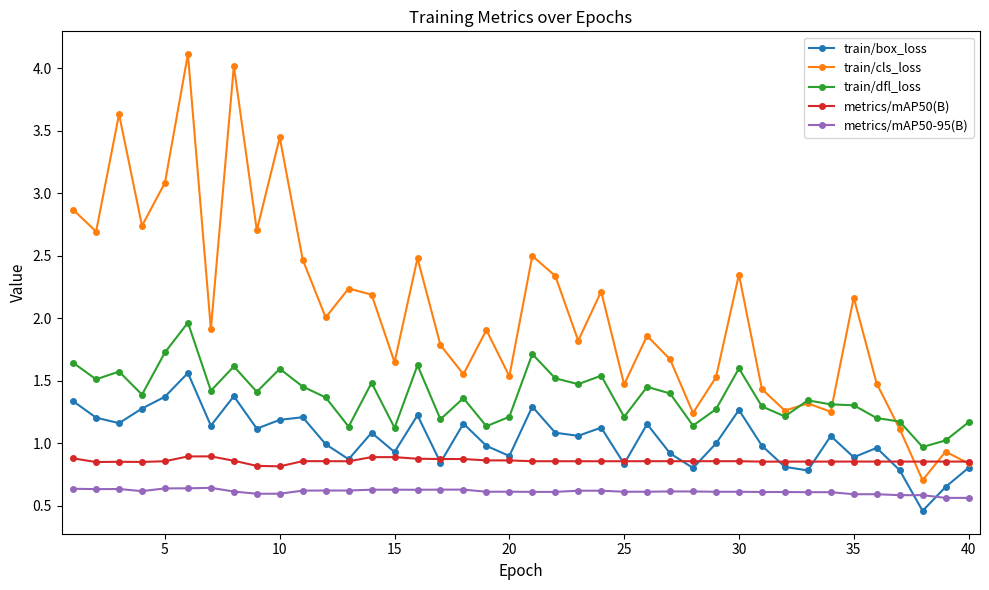

Does the chart display data point markers on the line(s)?

Yes